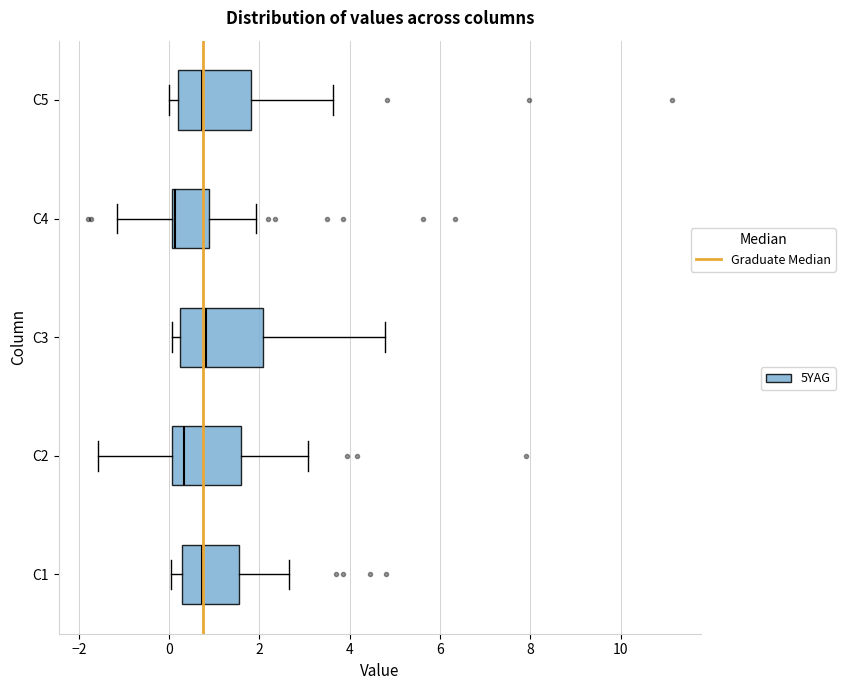

Which box has the furthest to the left median line?

C4